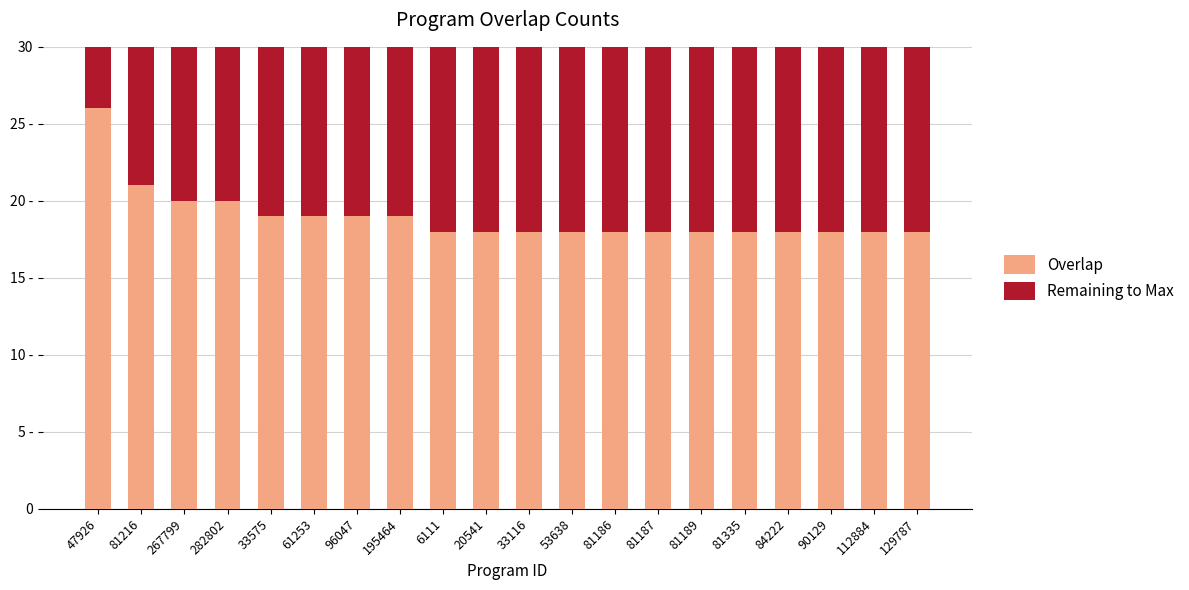

What is the label of the 2nd bar from the left?

81216